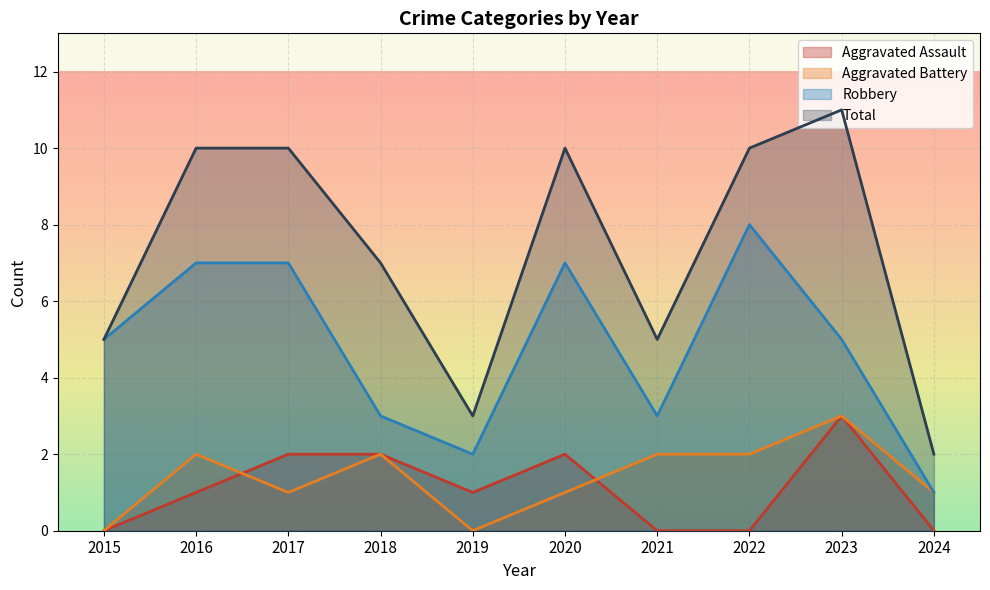

Reading left to right, list all the values displayed in this chart.

Aggravated Assault: 2015=0	2016=1	2017=2	2018=2	2019=1	2020=2	2021=0	2022=0	2023=3	2024=0
Aggravated Battery: 2015=0	2016=2	2017=1	2018=2	2019=0	2020=1	2021=2	2022=2	2023=3	2024=1
Robbery: 2015=5	2016=7	2017=7	2018=3	2019=2	2020=7	2021=3	2022=8	2023=5	2024=1
Total: 2015=5	2016=10	2017=10	2018=7	2019=3	2020=10	2021=5	2022=10	2023=11	2024=2